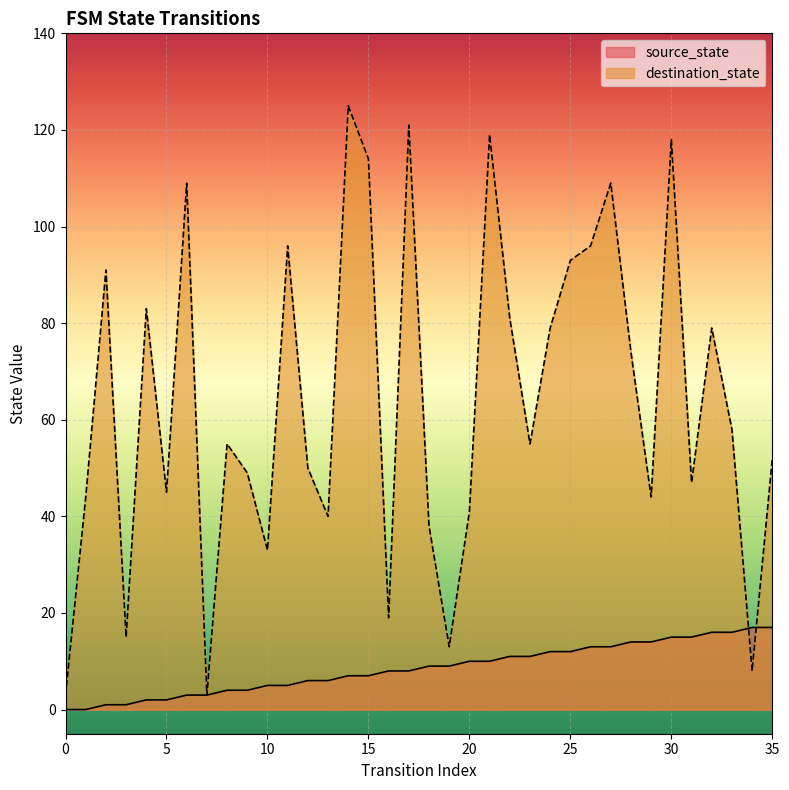

True or false: destination_state has a value of 121 at 17.

True